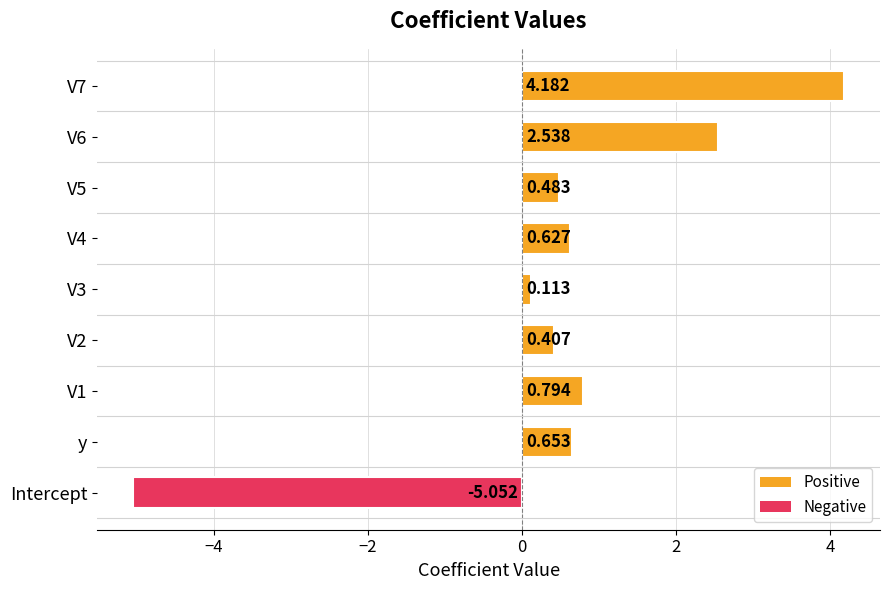

Does the chart contain stacked bars?

No